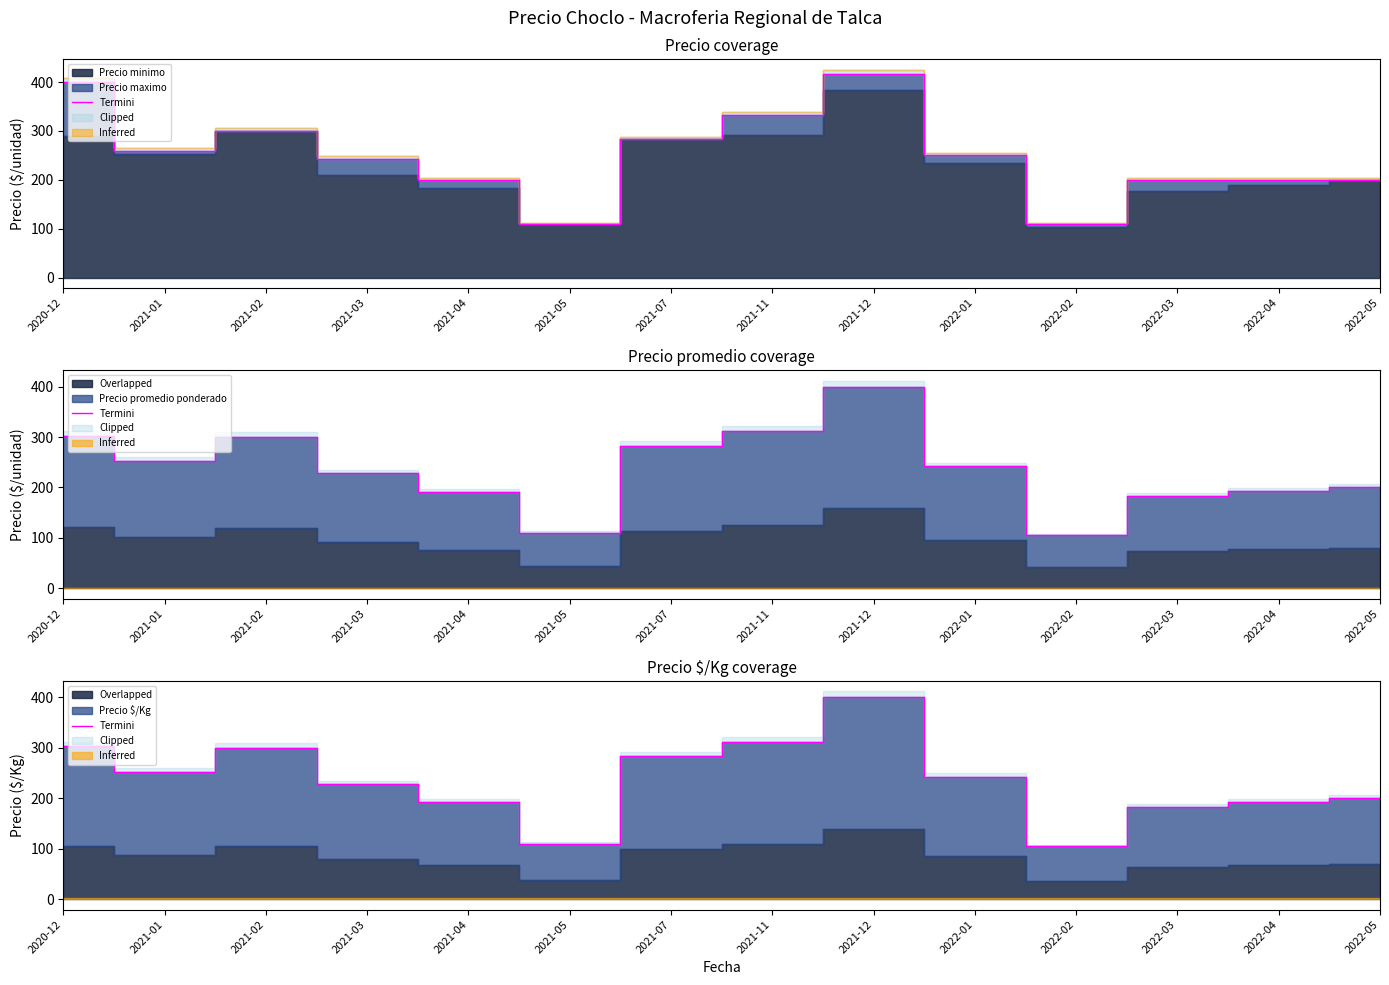

How many data points are above 242?

6